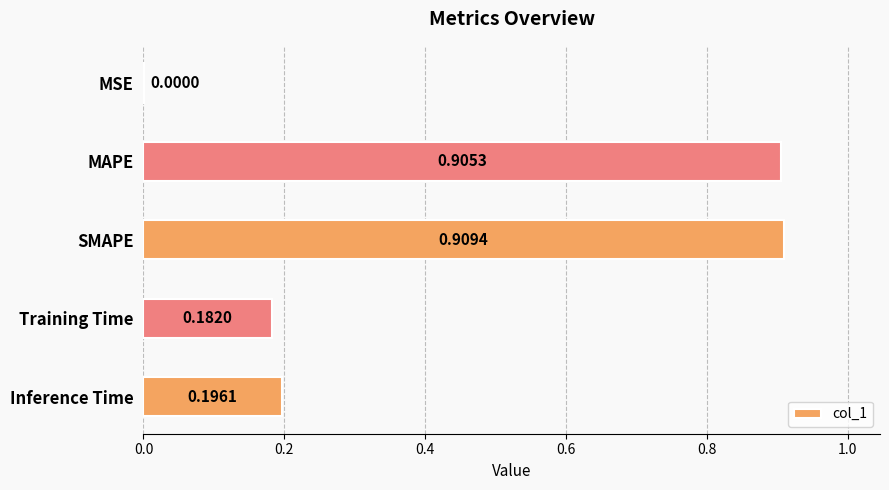

What is the sum of all values?

2.2